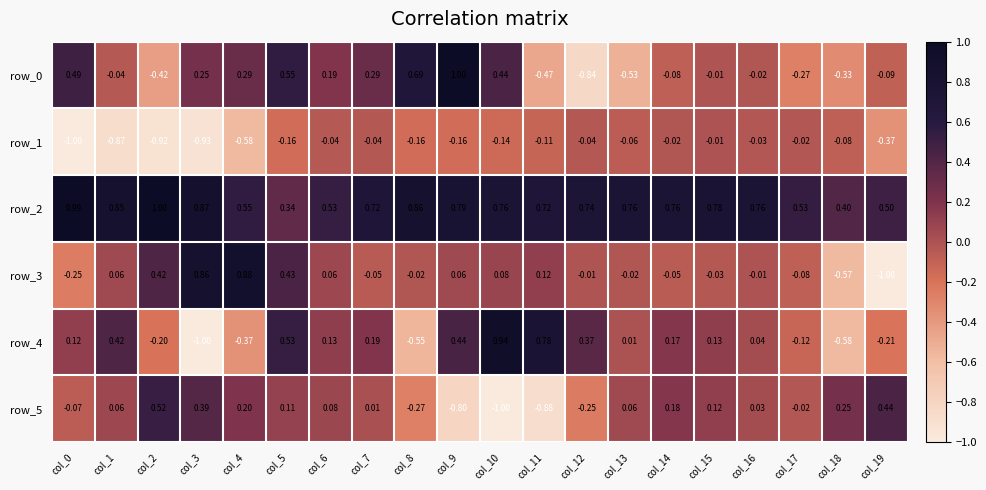

At which label is row_4 closest to 0?

col_13